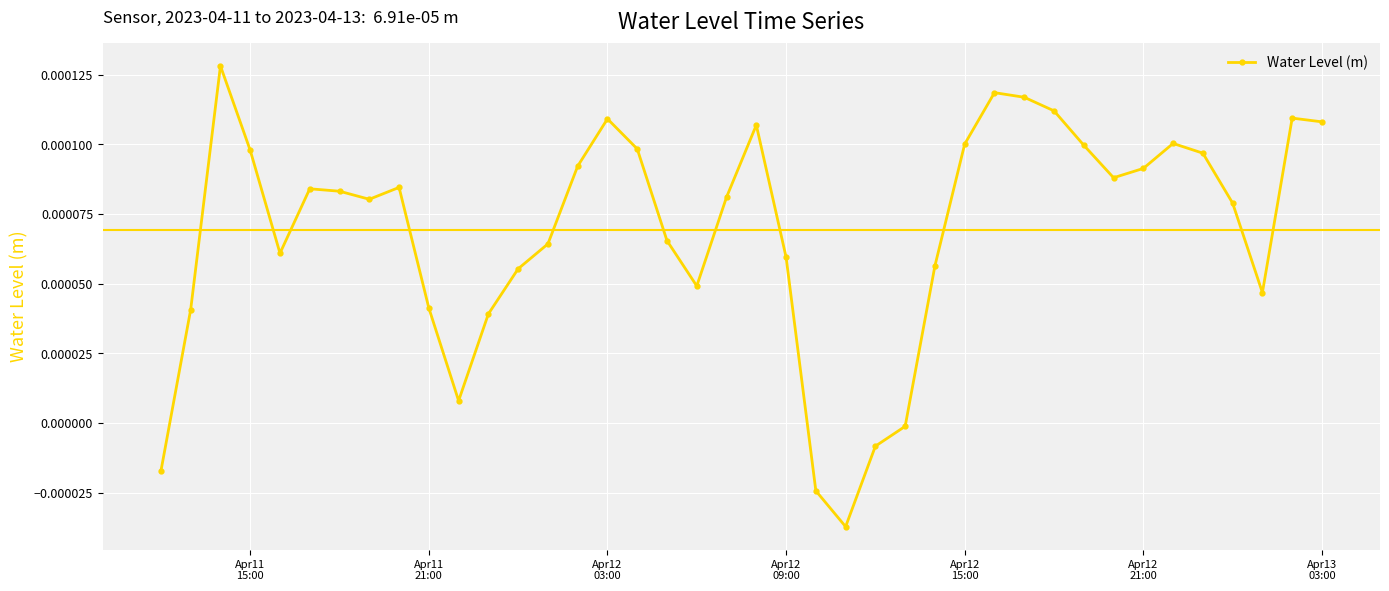

How many interior local valleys (lower than both neighbors) does the data have?

7